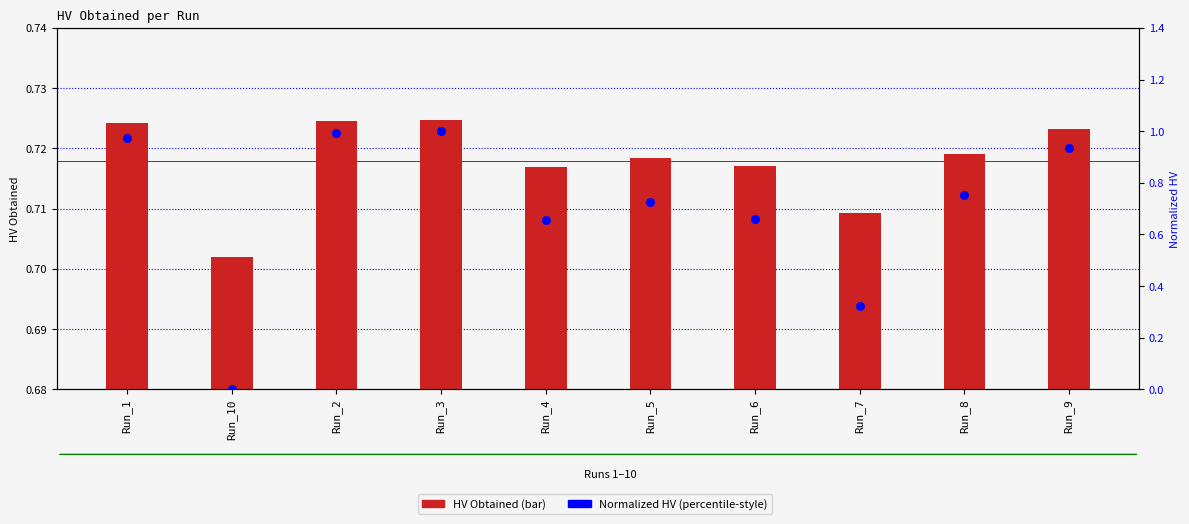

What is the total value across all series at Run_7?

1.0